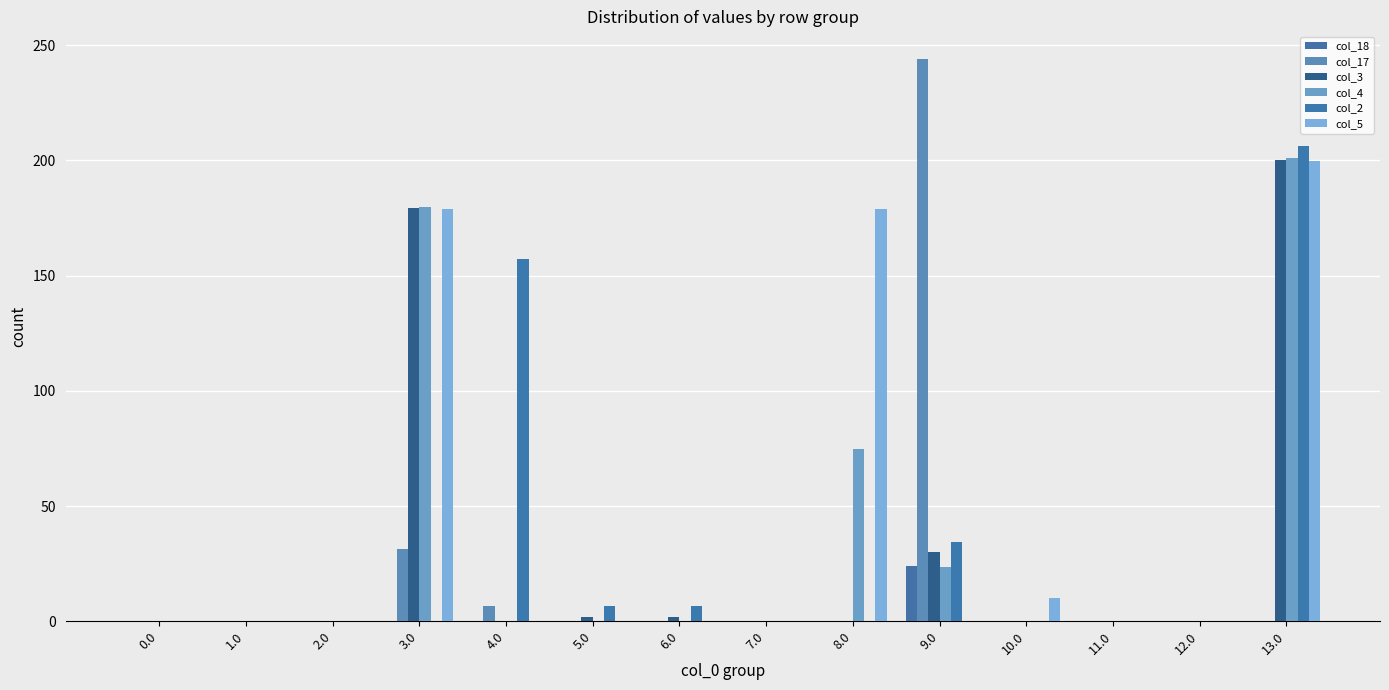

The col_2 series shows 0.0 at 7.0. True or false?

True